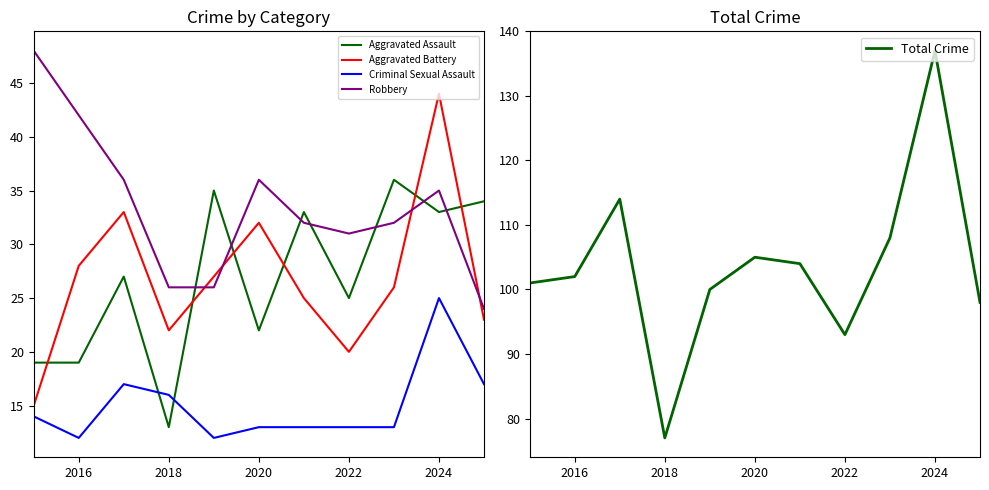

Which category has the highest value in the Total Crime series?

2024